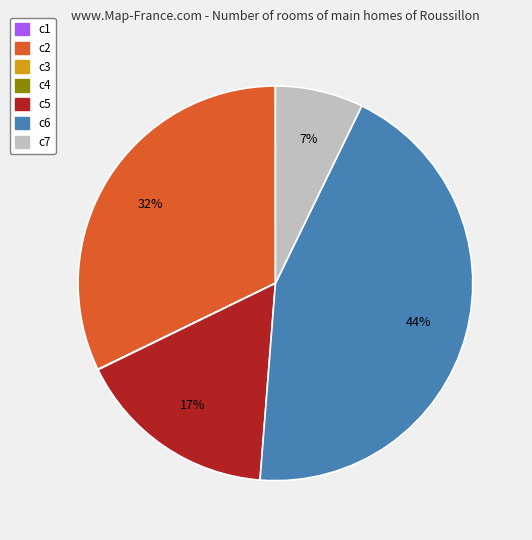

To the nearest percent, what is the difference between the largest and smallest slice percentages?

44%